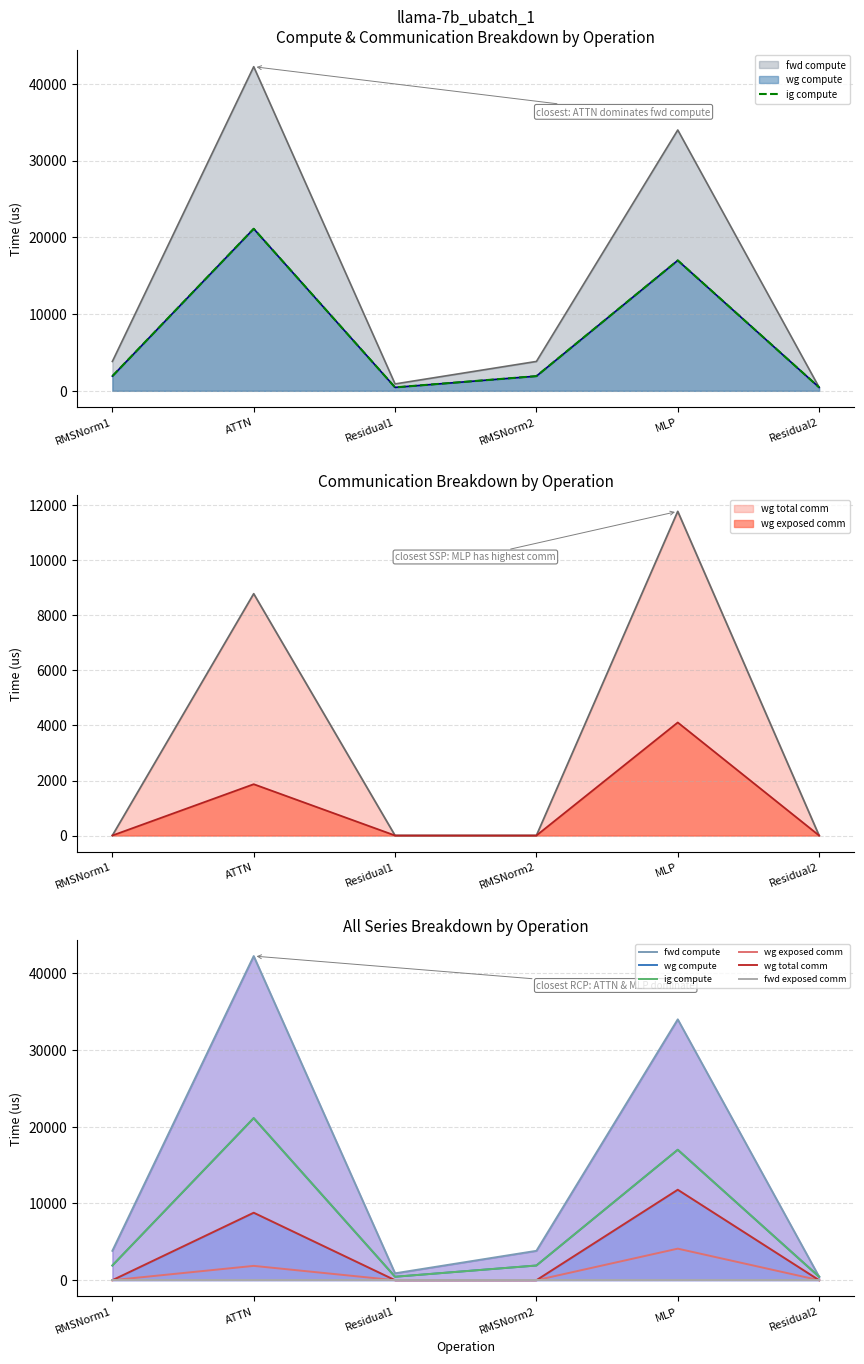

The value of wg total comm at Residual2 is -4639.8. True or false?

False